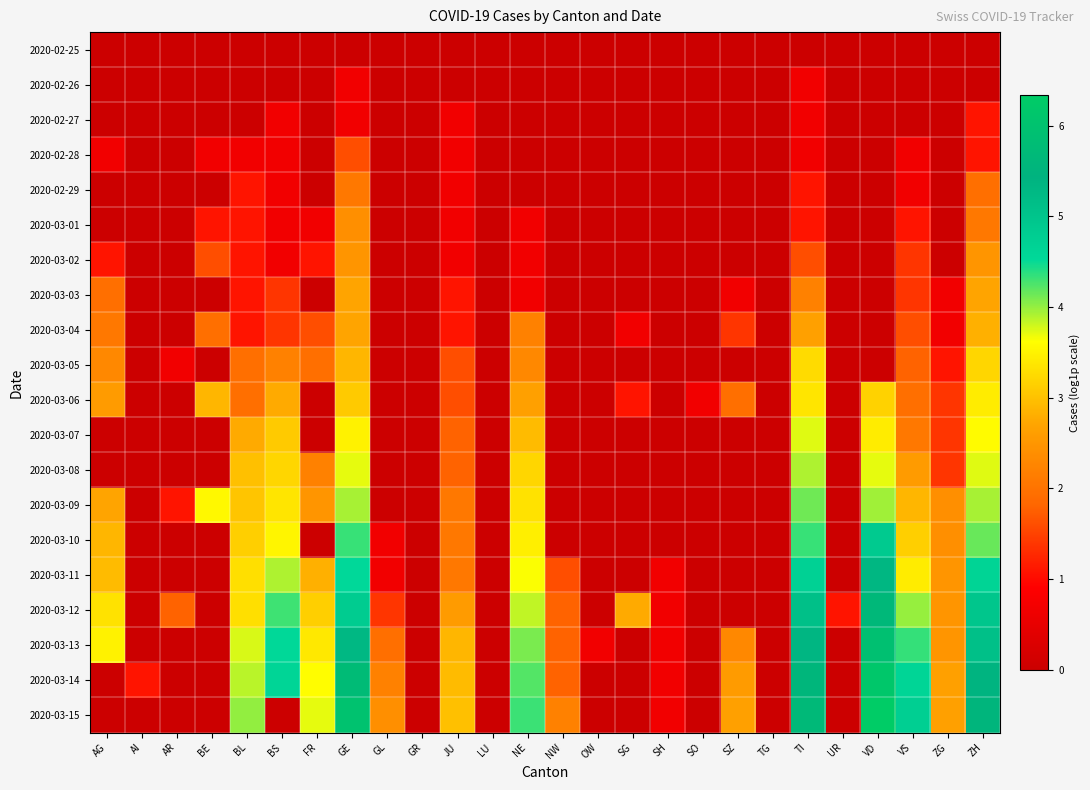

Rank the series at SO from lowest to highest value.

2020-02-25, 2020-02-26, 2020-02-27, 2020-02-28, 2020-02-29, 2020-03-01, 2020-03-02, 2020-03-03, 2020-03-04, 2020-03-05, 2020-03-07, 2020-03-08, 2020-03-09, 2020-03-10, 2020-03-11, 2020-03-12, 2020-03-13, 2020-03-14, 2020-03-15, 2020-03-06